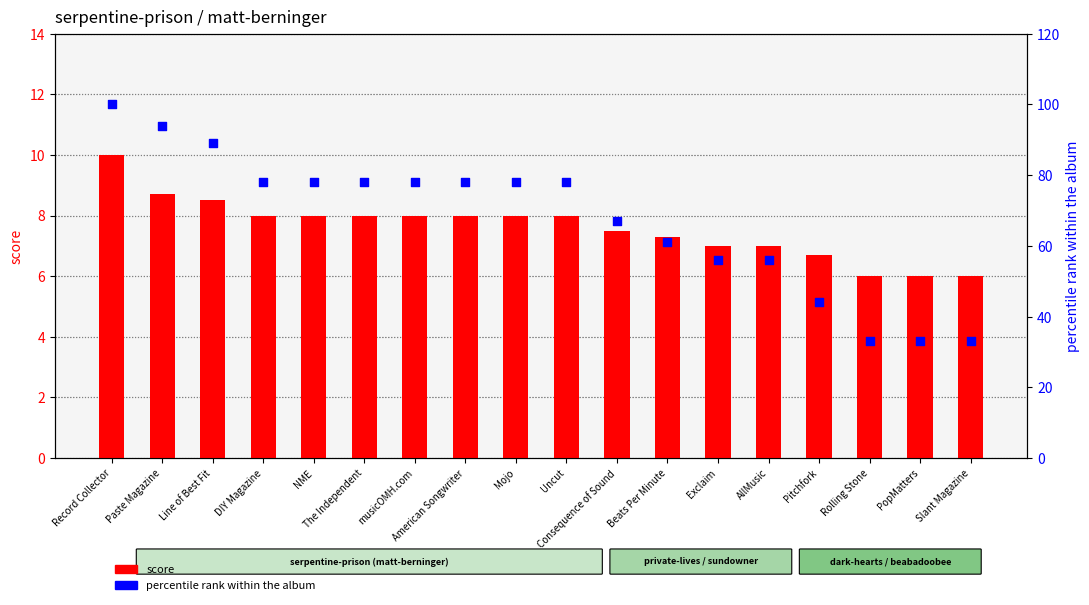

What is the total value across all series at Beats Per Minute?

68.3